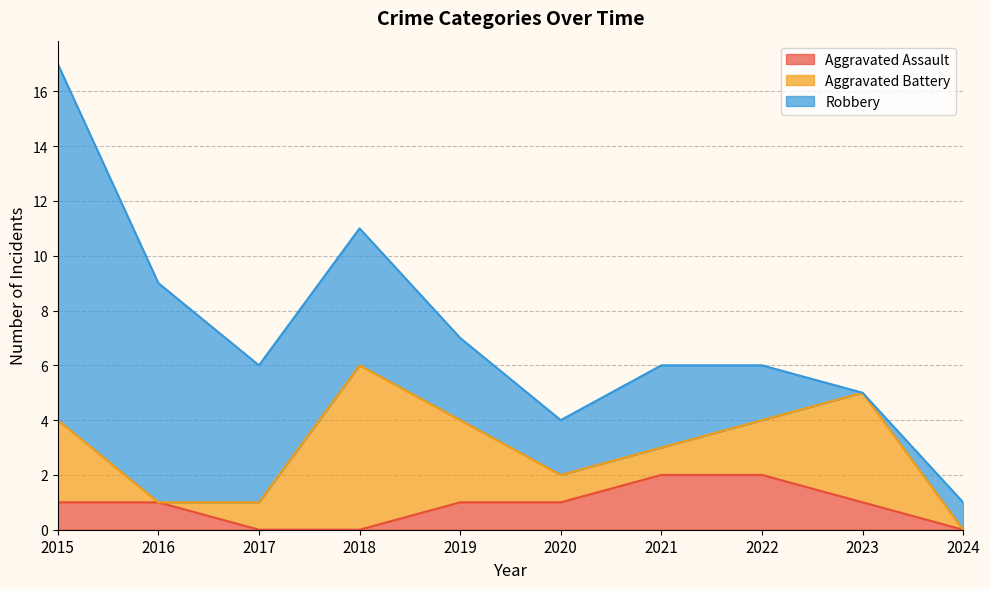

Which label corresponds to the smallest value in the chart?

2017